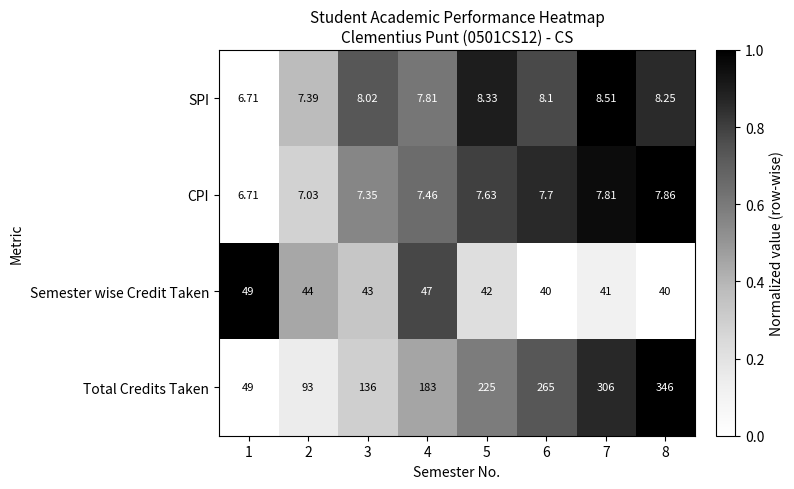

Which series has the largest total across all categories?

Total Credits Taken